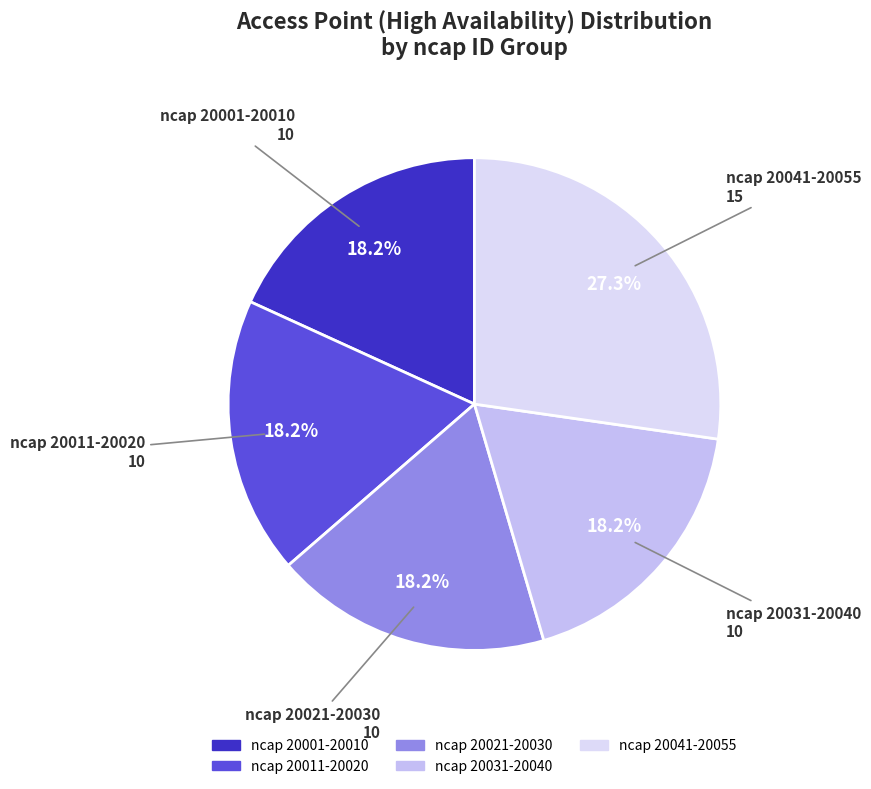

How many segments does this pie chart have?

5